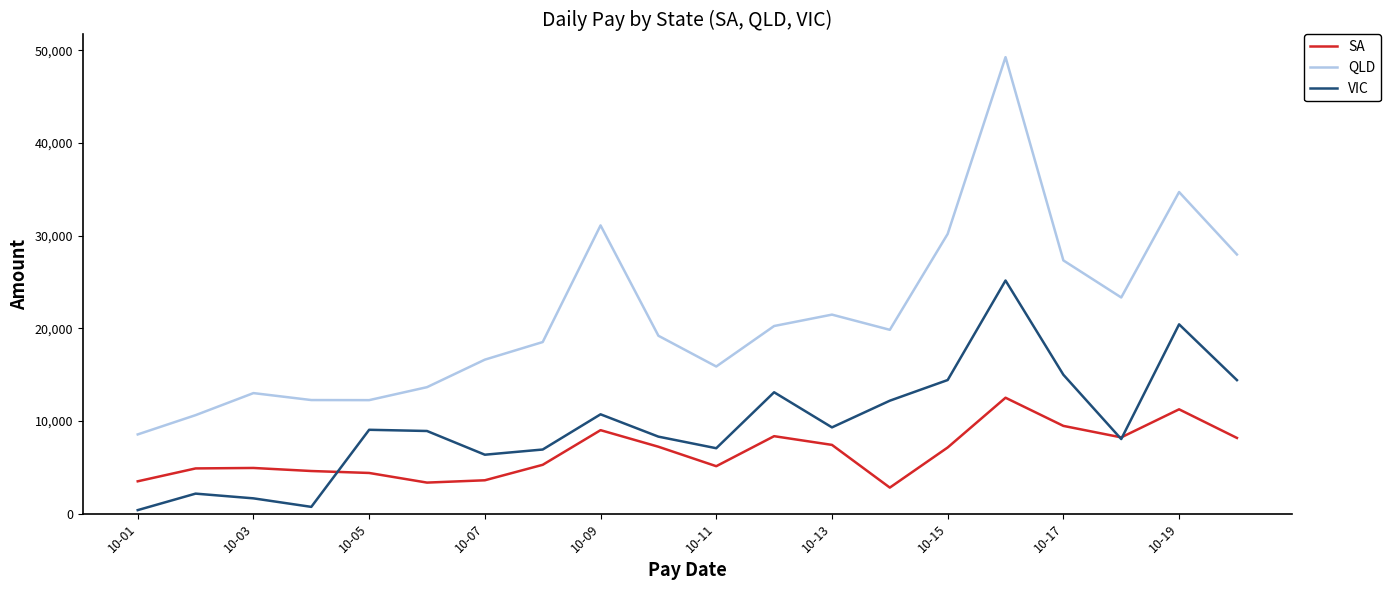

What are all the series names shown in the legend?

SA, QLD, VIC